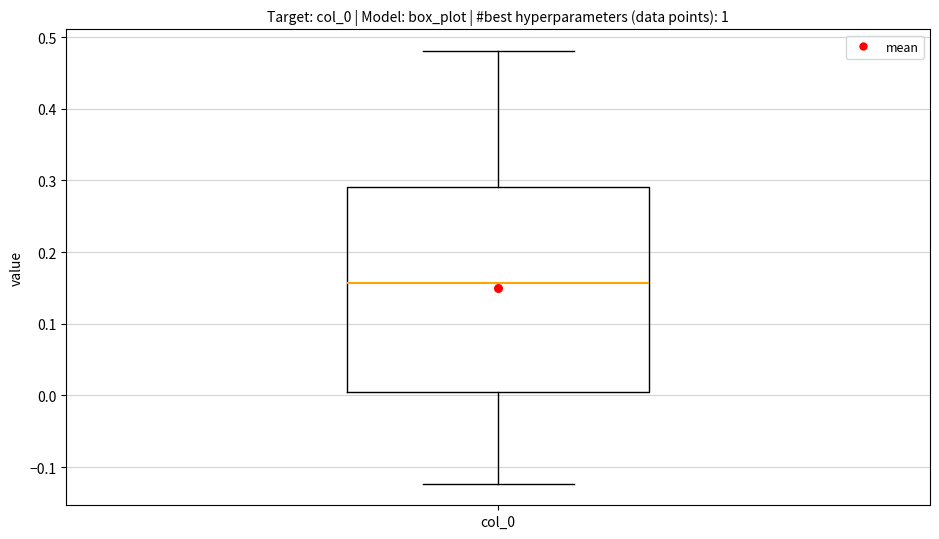

Where does the upper whisker of the box for col_0 end on the y-axis? The values are not printed on the chart, so give them approximately, as read against the axis.

0.48